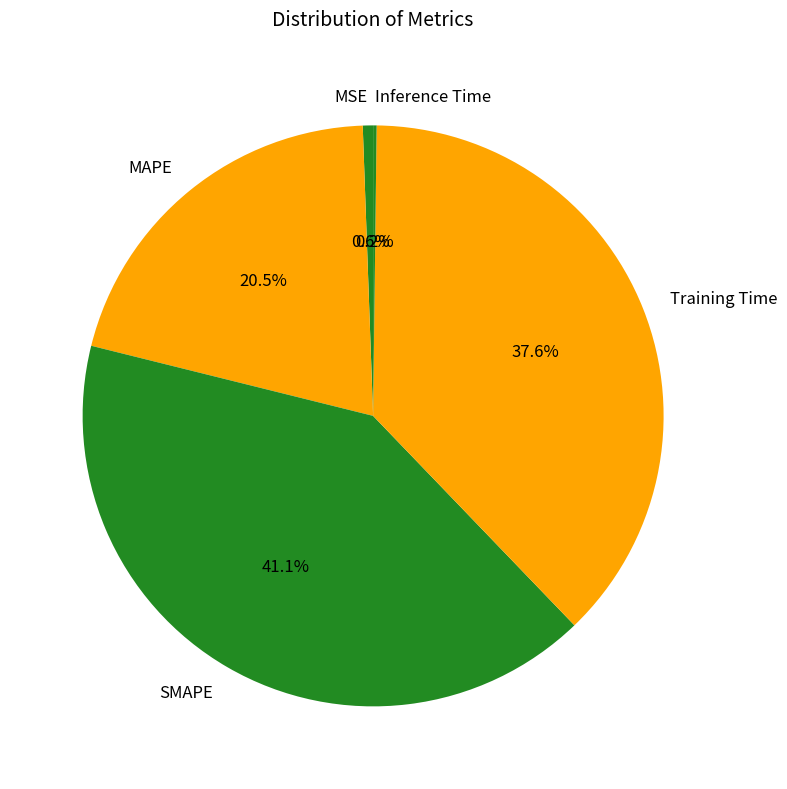

What is the largest slice in the pie chart?

SMAPE